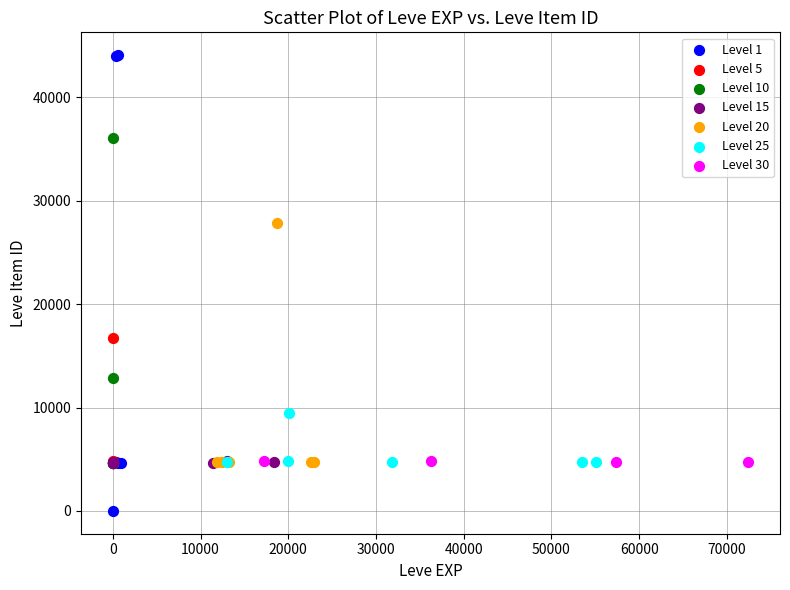

Which series reaches the minimum Y coordinate?

Level 1